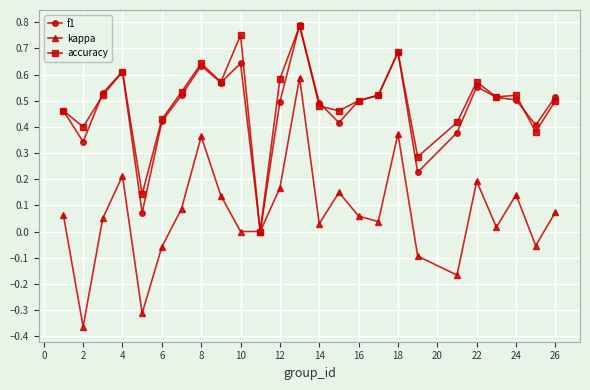

True or false: kappa has more than 2 points higher than both neighbors.

True